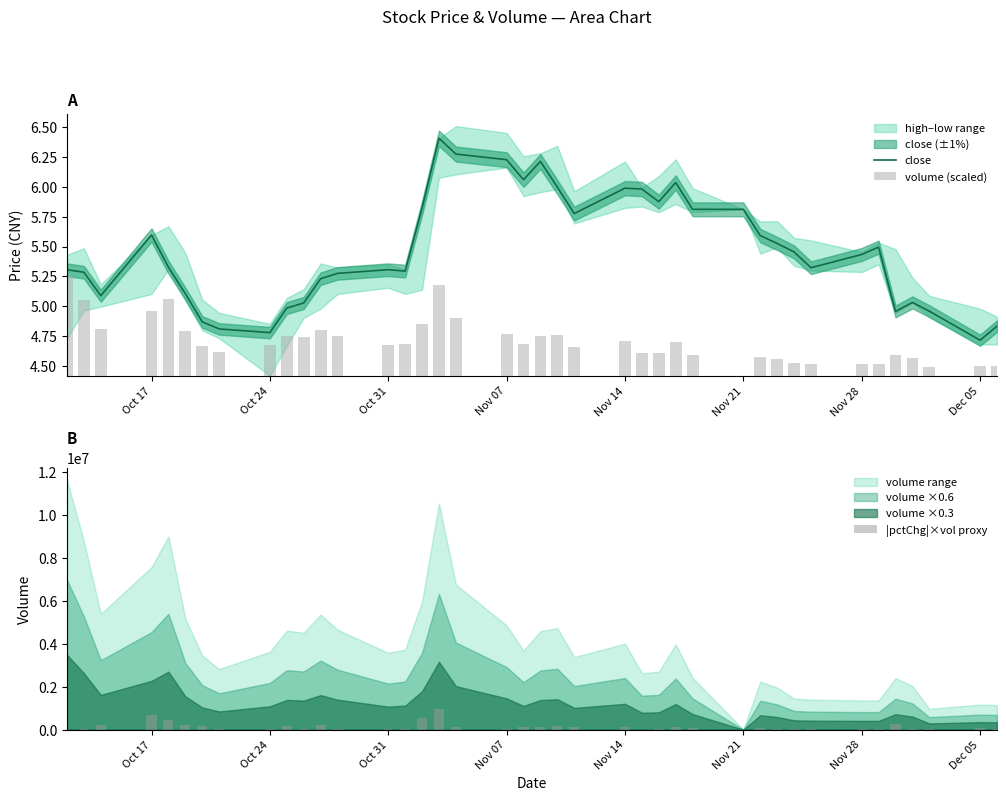

Are the bars grouped side by side (vs. stacked)?

Yes